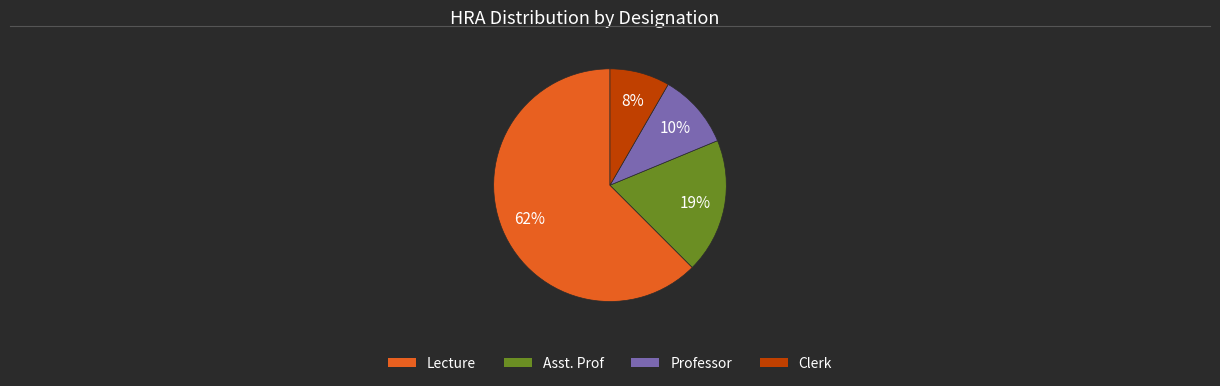

Does any single category account for the majority?

Yes